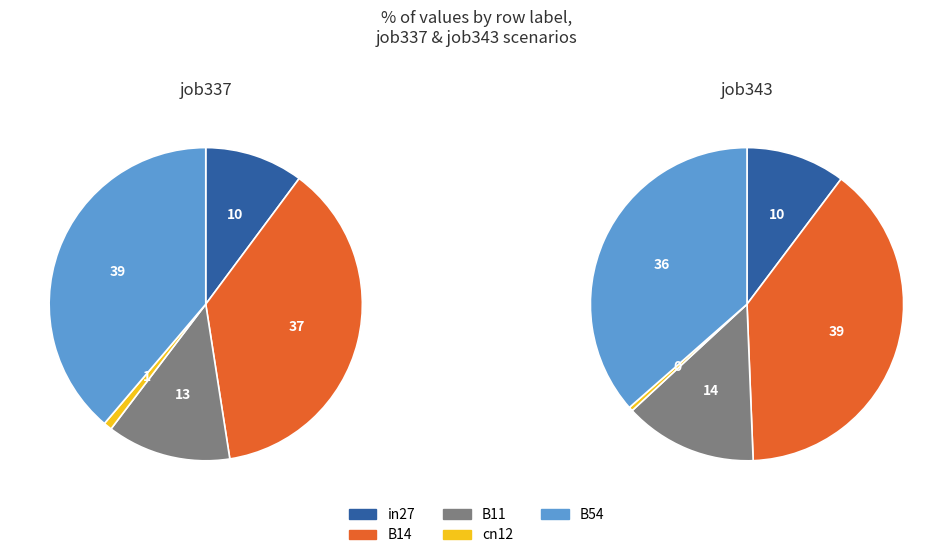

To the nearest percent, what is the difference between the B14 and in27 slice percentages?

27%